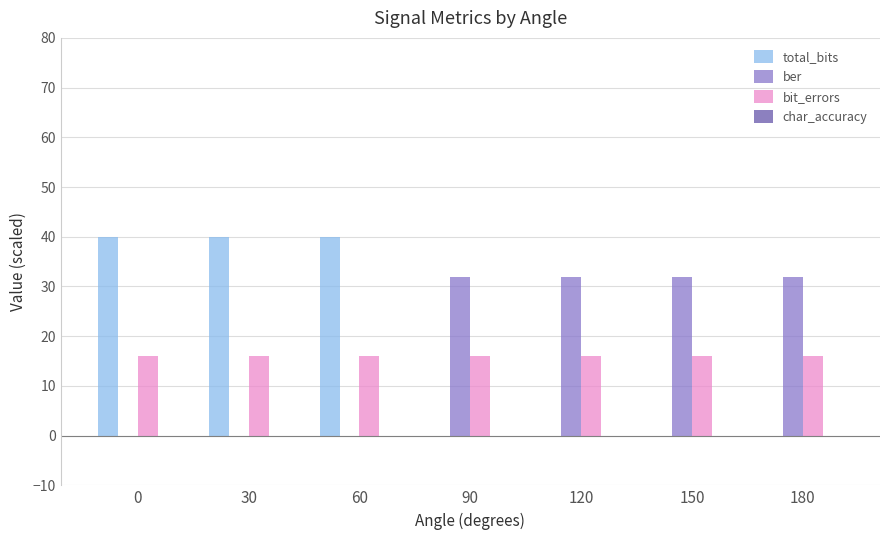

Which series changed the most between 60 and 180?

total_bits